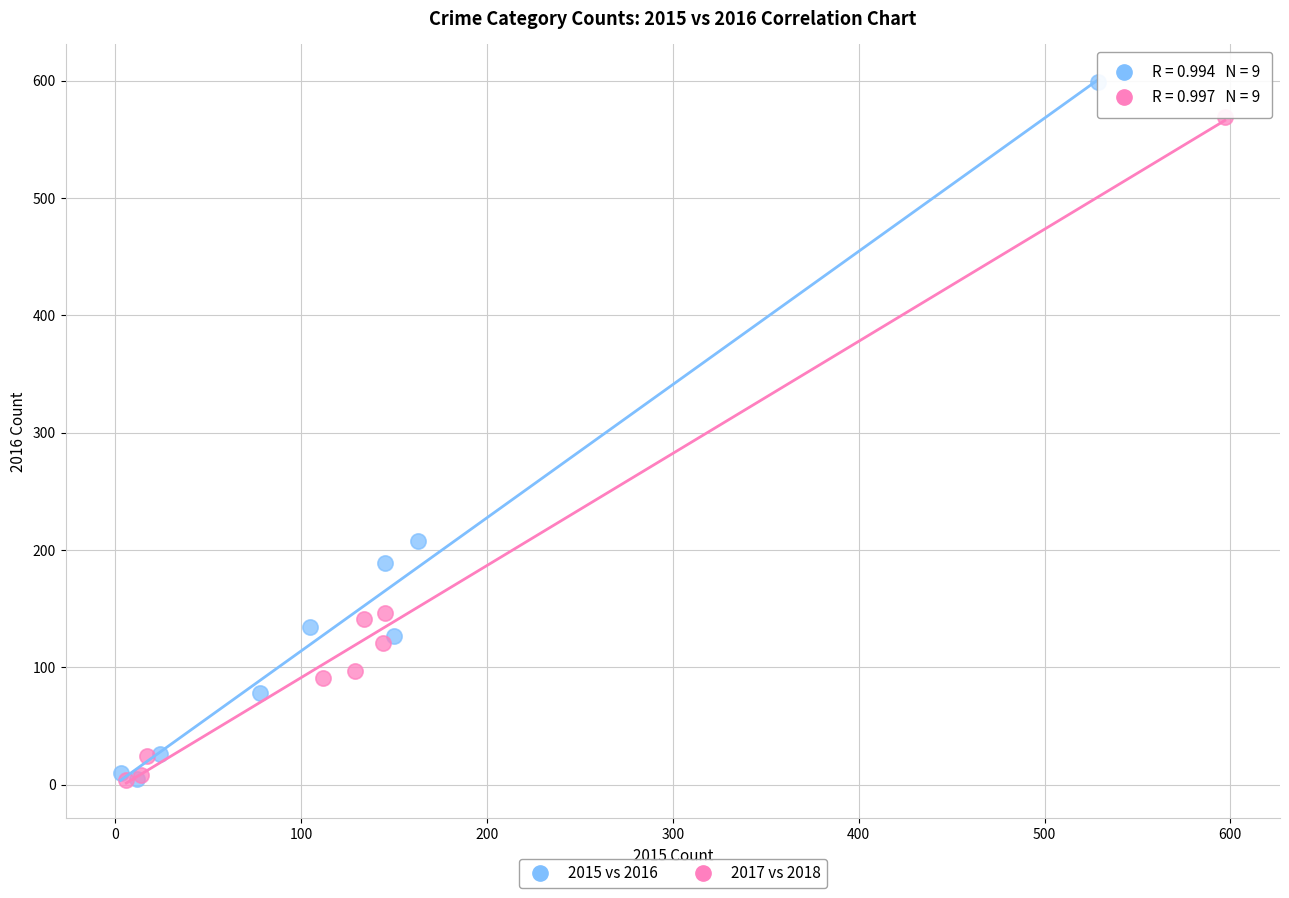

Which series has the largest Y range (max minus min)?

2015 vs 2016